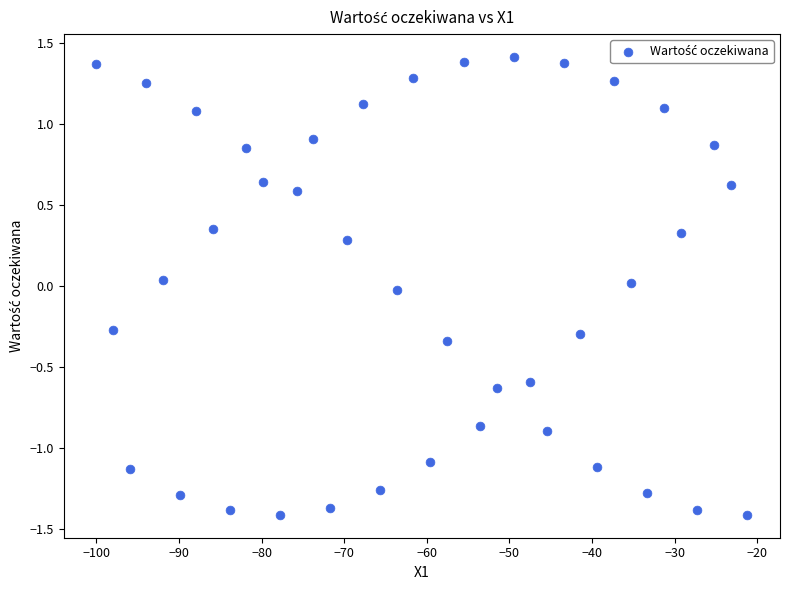

What is the range of X values (max minus min)?

78.8